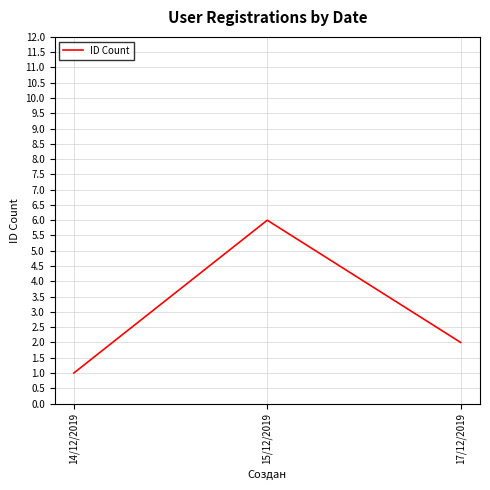

Read the value at 17/12/2019.

2